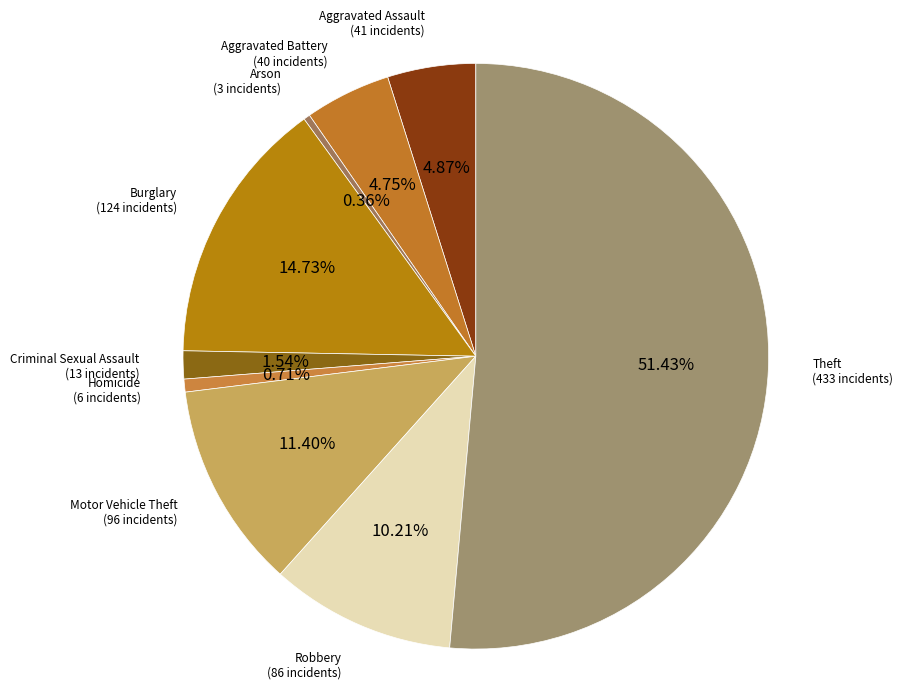

What percentage is NOT represented by Theft?

48.6%